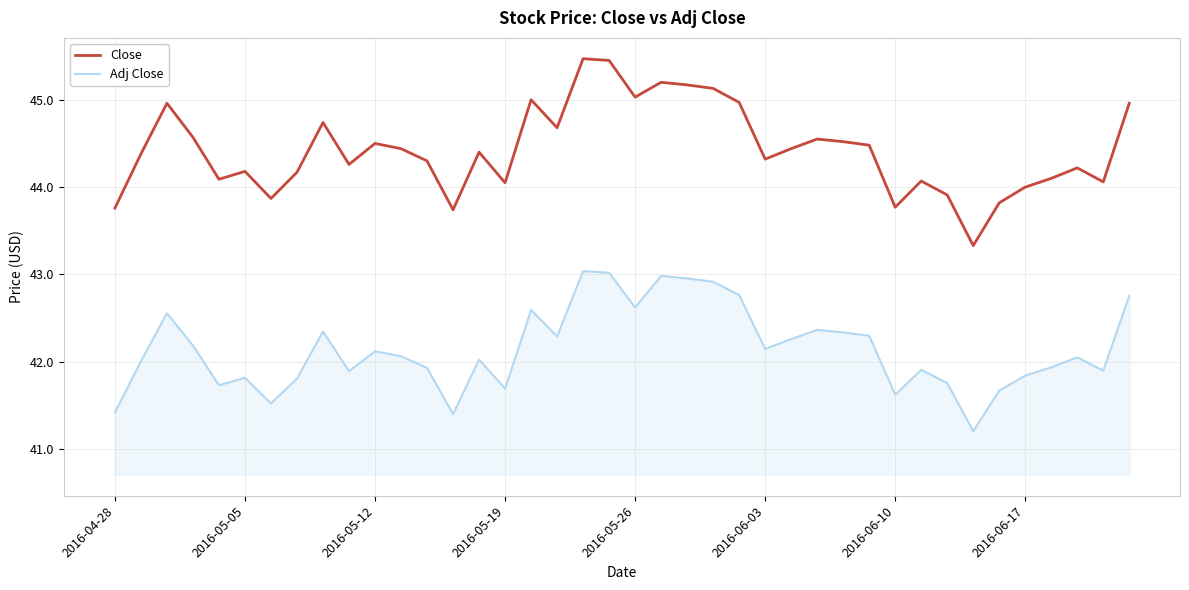

At how many categories does at least one series exceed 43?

40